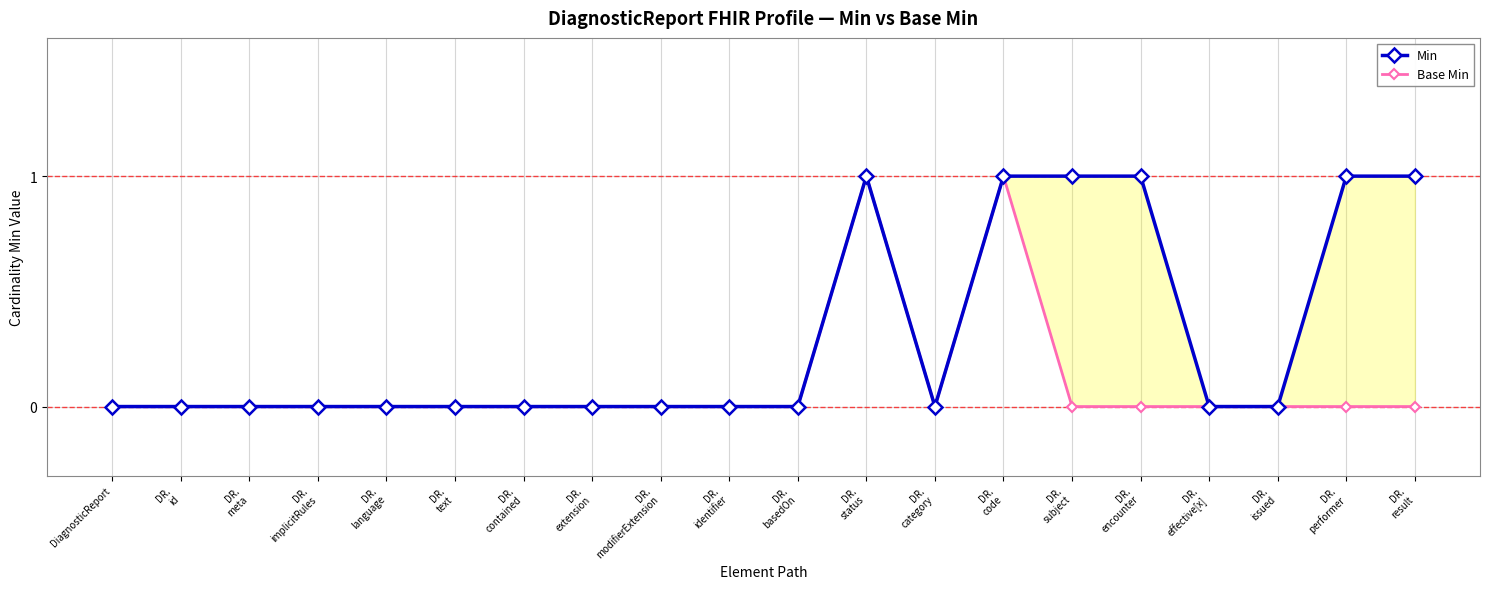

Reading right to left, transcribe all the data shown in this chart.

Min: DR.
result=1	DR.
performer=1	DR.
issued=0	DR.
effective[x]=0	DR.
encounter=1	DR.
subject=1	DR.
code=1	DR.
category=0	DR.
status=1	DR.
basedOn=0	DR.
identifier=0	DR.
modifierExtension=0	DR.
extension=0	DR.
contained=0	DR.
text=0	DR.
language=0	DR.
implicitRules=0	DR.
meta=0	DR.
id=0	DiagnosticReport=0
Base Min: DR.
result=0	DR.
performer=0	DR.
issued=0	DR.
effective[x]=0	DR.
encounter=0	DR.
subject=0	DR.
code=1	DR.
category=0	DR.
status=1	DR.
basedOn=0	DR.
identifier=0	DR.
modifierExtension=0	DR.
extension=0	DR.
contained=0	DR.
text=0	DR.
language=0	DR.
implicitRules=0	DR.
meta=0	DR.
id=0	DiagnosticReport=0